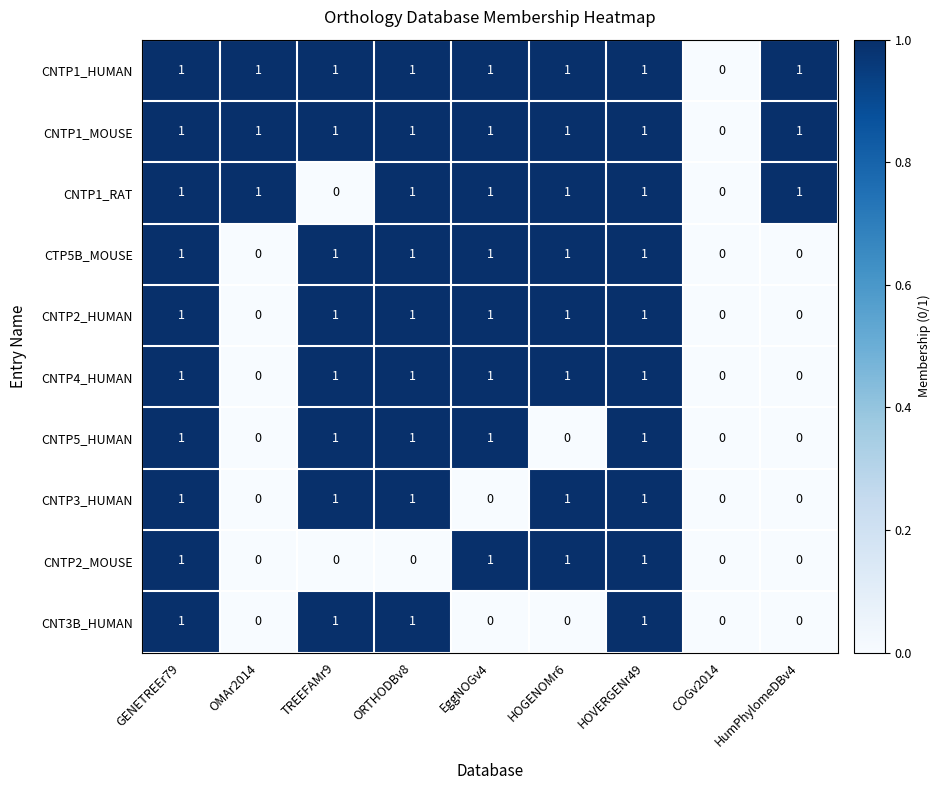

Is the value of CNTP3_HUMAN at ORTHODBv8 greater than the value of CNTP1_MOUSE at COGv2014?

Yes